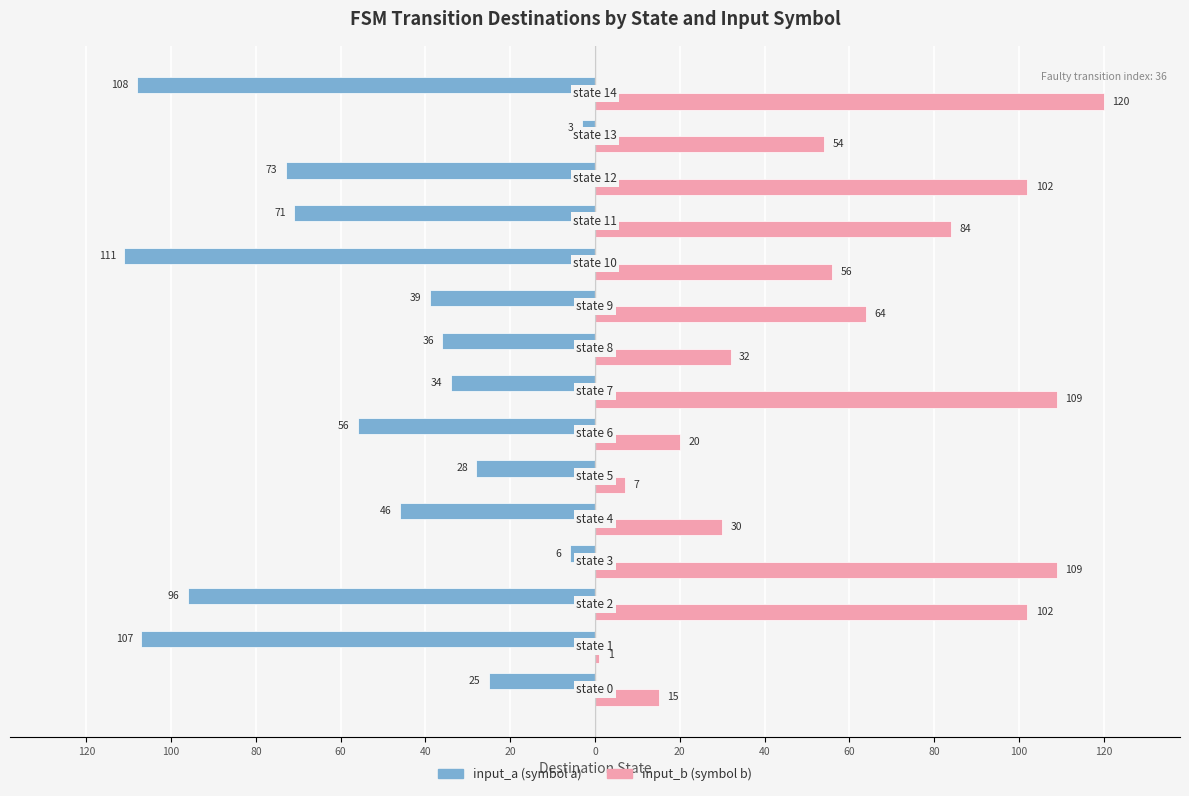

Is it true that input_b equals 74 at 14?

False